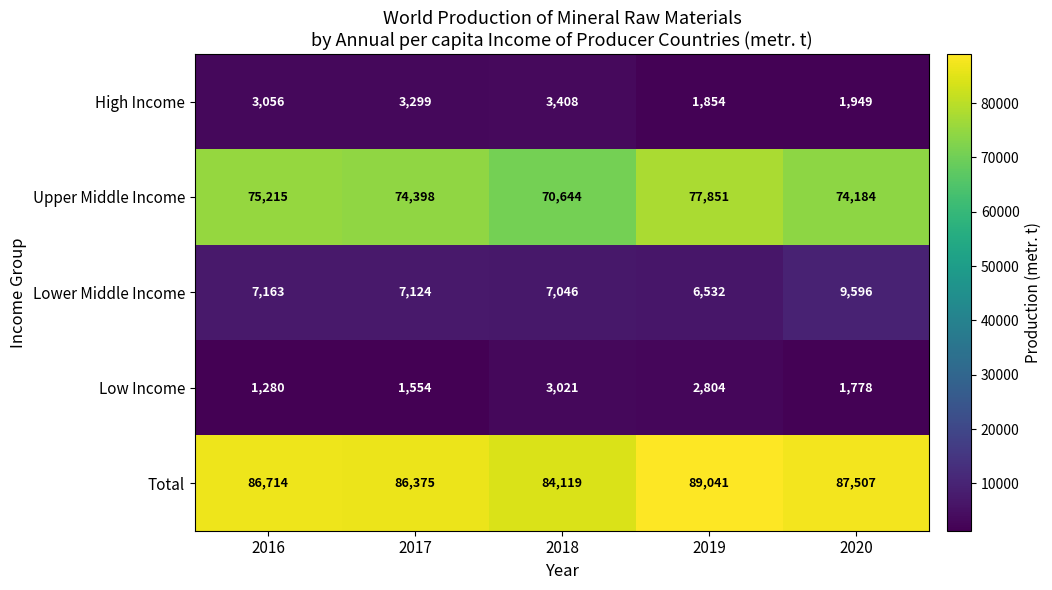

Which series has the largest total across all categories?

Total